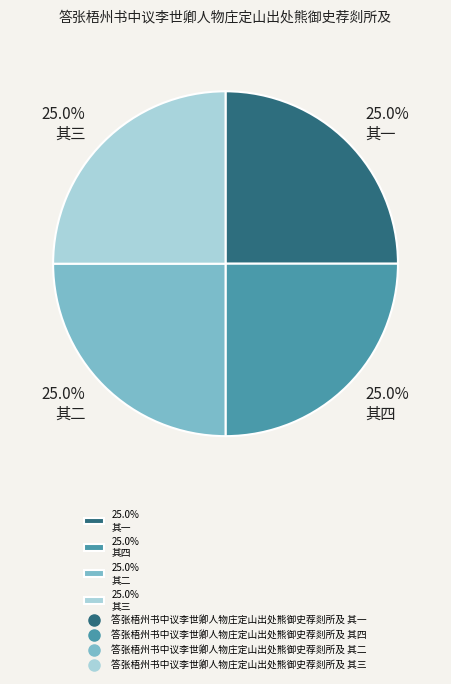

What percentage is NOT represented by 25.0% 其二?

75.0%